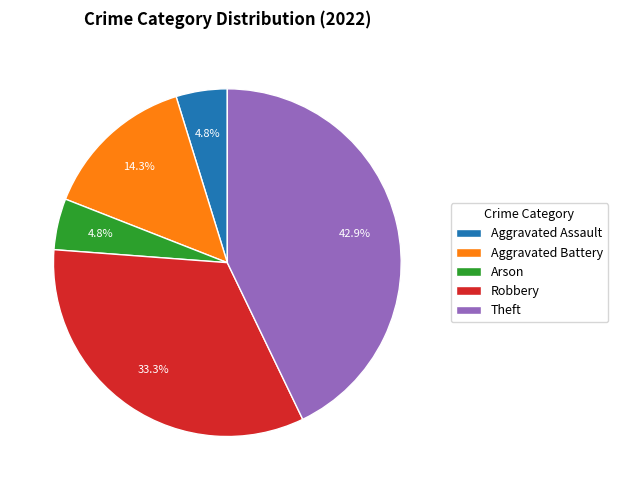

Count the number of slices in the pie.

5